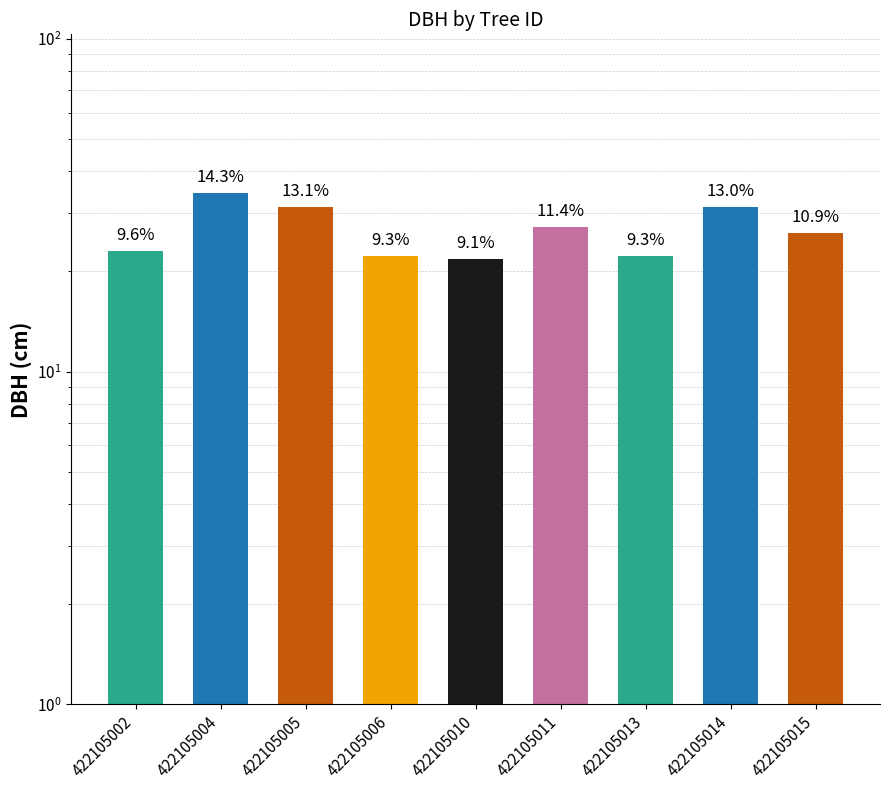

What is the value of the 9th bar from the left?

26.2